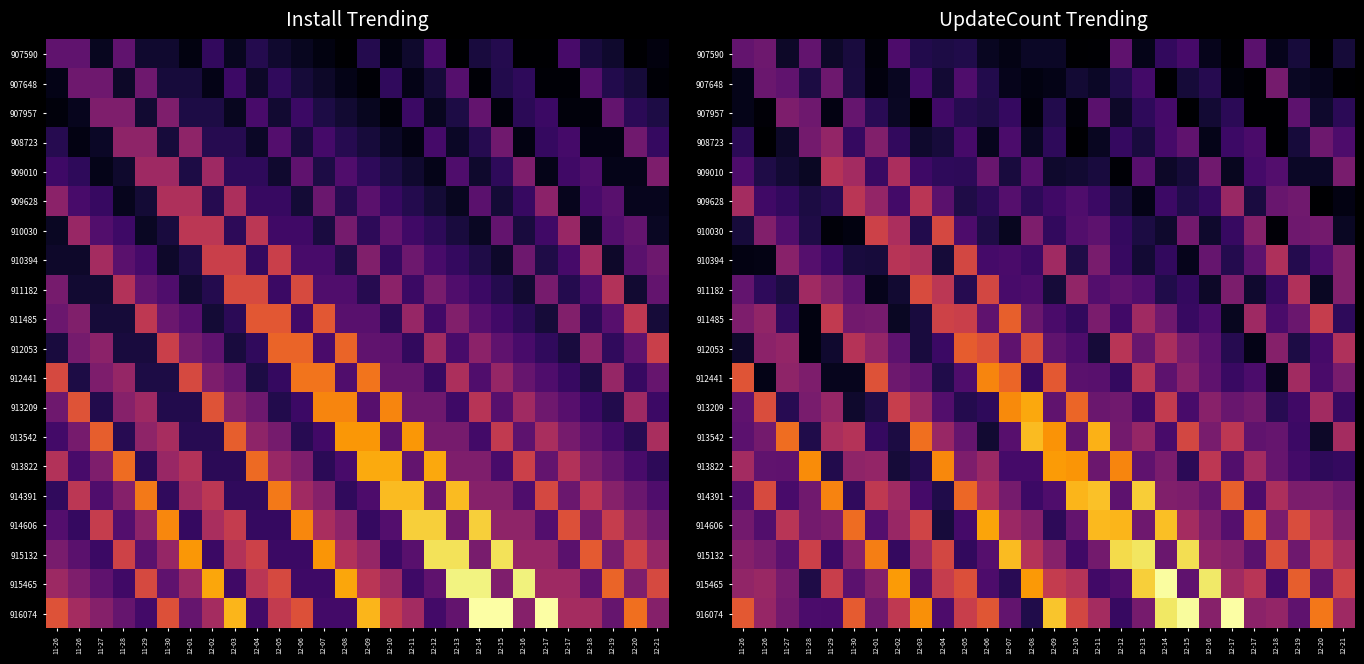

How many distinct data groups are displayed?

20